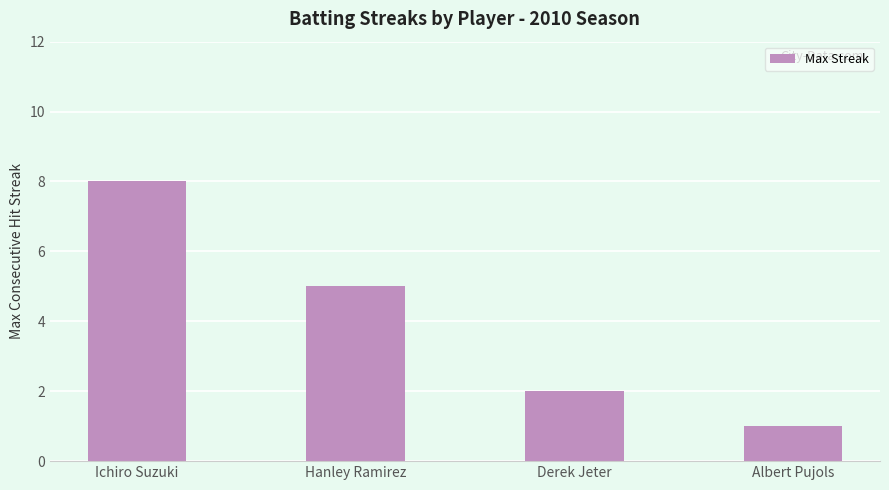

Where does the data first go above 5?

Ichiro Suzuki